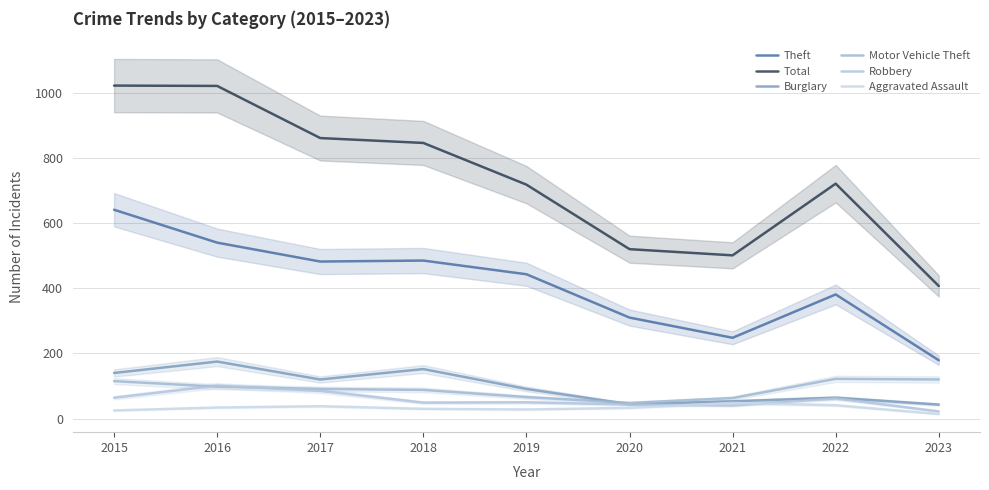

Which series changed the most between 2020 and 2022?

Total